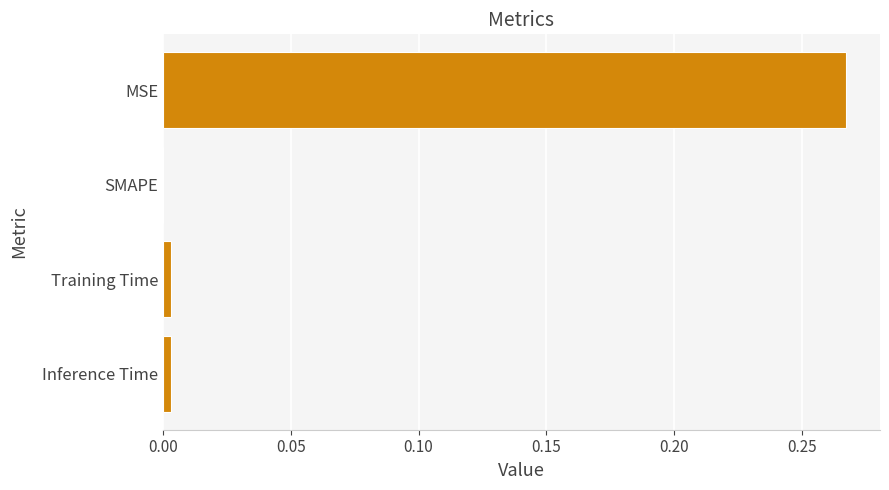

Which has a higher value, Training Time or MSE?

MSE